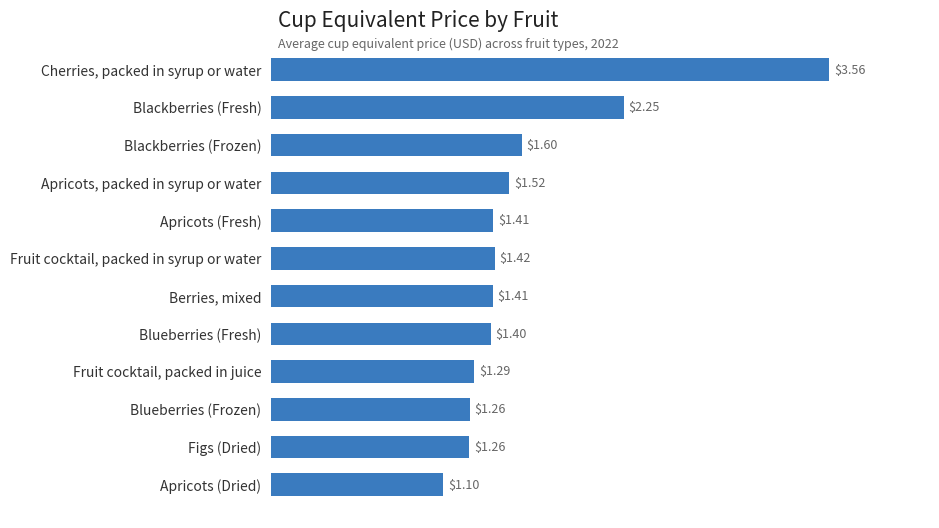

Where is the data nearest to the value 2?

Blackberries (Fresh)